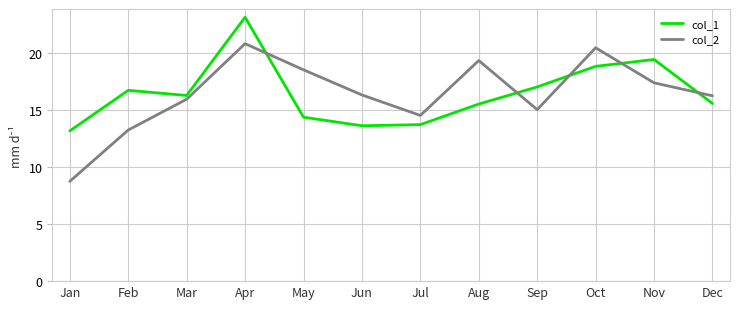

Rank the series at Jan from highest to lowest value.

col_1, col_2